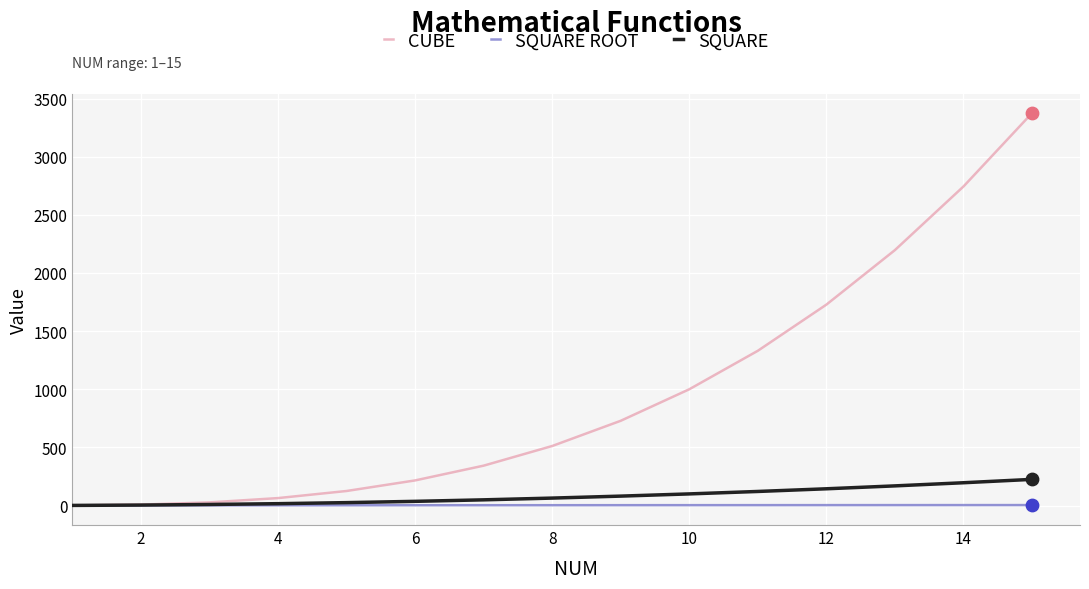

Which series has the widest spread of values?

CUBE